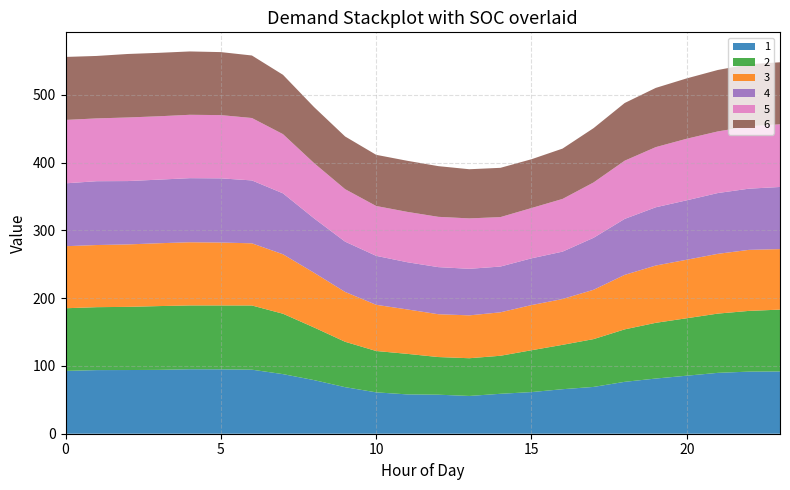

Reading left to right, what are all the values shown in this chart?

1: 0=92.7	1=93.8	2=93.9	3=94.2	4=95.1	5=95.0	6=94.5	7=87.9	8=79.1	9=68.7	10=61.0	11=58.0	12=57.6	13=55.7	14=58.9	15=61.4	16=65.7	17=69.0	18=76.5	19=81.4	20=85.6	21=89.8	22=91.6	23=91.8
2: 0=92.4	1=92.8	2=93.2	3=94.1	4=94.1	5=94.2	6=94.7	7=89.1	8=77.7	9=67.0	10=61.0	11=59.8	12=55.5	13=55.6	14=56.1	15=61.7	16=65.4	17=70.5	18=77.4	19=82.2	20=84.7	21=87.4	22=89.6	23=91.2
3: 0=91.5	1=91.7	2=92.1	3=92.7	4=93.2	5=92.8	6=91.7	7=87.7	8=80.8	9=73.5	10=68.1	11=65.5	12=63.1	13=63.2	14=64.1	15=66.6	16=67.6	17=72.8	18=80.4	19=84.5	20=86.3	21=88.1	22=90.0	23=89.3
4: 0=92.7	1=94.1	2=93.4	3=93.8	4=94.5	5=94.6	6=92.8	7=89.9	8=80.2	9=74.2	10=72.2	11=69.6	12=69.5	13=68.6	14=67.5	15=68.9	16=69.9	17=76.7	18=82.6	19=85.9	20=87.7	21=89.7	22=90.2	23=91.6
5: 0=93.5	1=92.6	2=93.8	3=93.4	4=93.5	5=93.3	6=92.1	7=87.3	8=81.5	9=77.4	10=73.5	11=74.3	12=74.2	13=74.4	14=72.9	15=74.2	16=77.7	17=81.6	18=85.9	19=88.7	20=90.8	21=90.9	22=92.0	23=92.4
6: 0=92.9	1=92.1	2=93.7	3=93.6	4=93.4	5=92.9	6=92.2	7=87.5	8=82.6	9=77.7	10=75.5	11=75.3	12=74.8	13=72.5	14=72.7	15=72.0	16=74.2	17=80.1	18=85.1	19=87.4	20=89.0	21=90.6	22=91.5	23=91.5